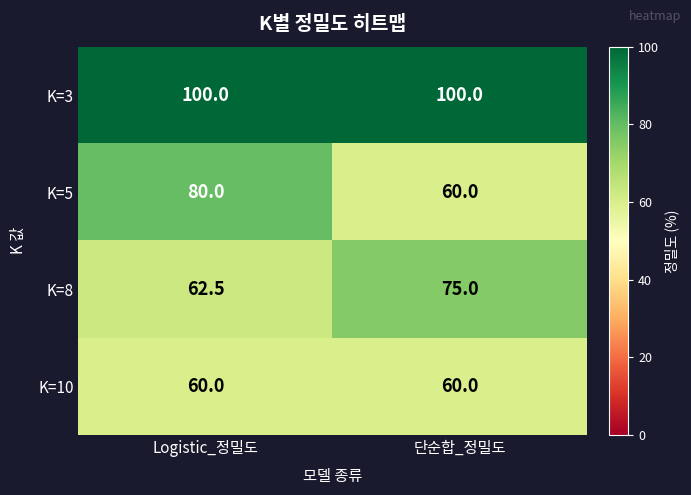

What is the smallest value displayed?

60.0